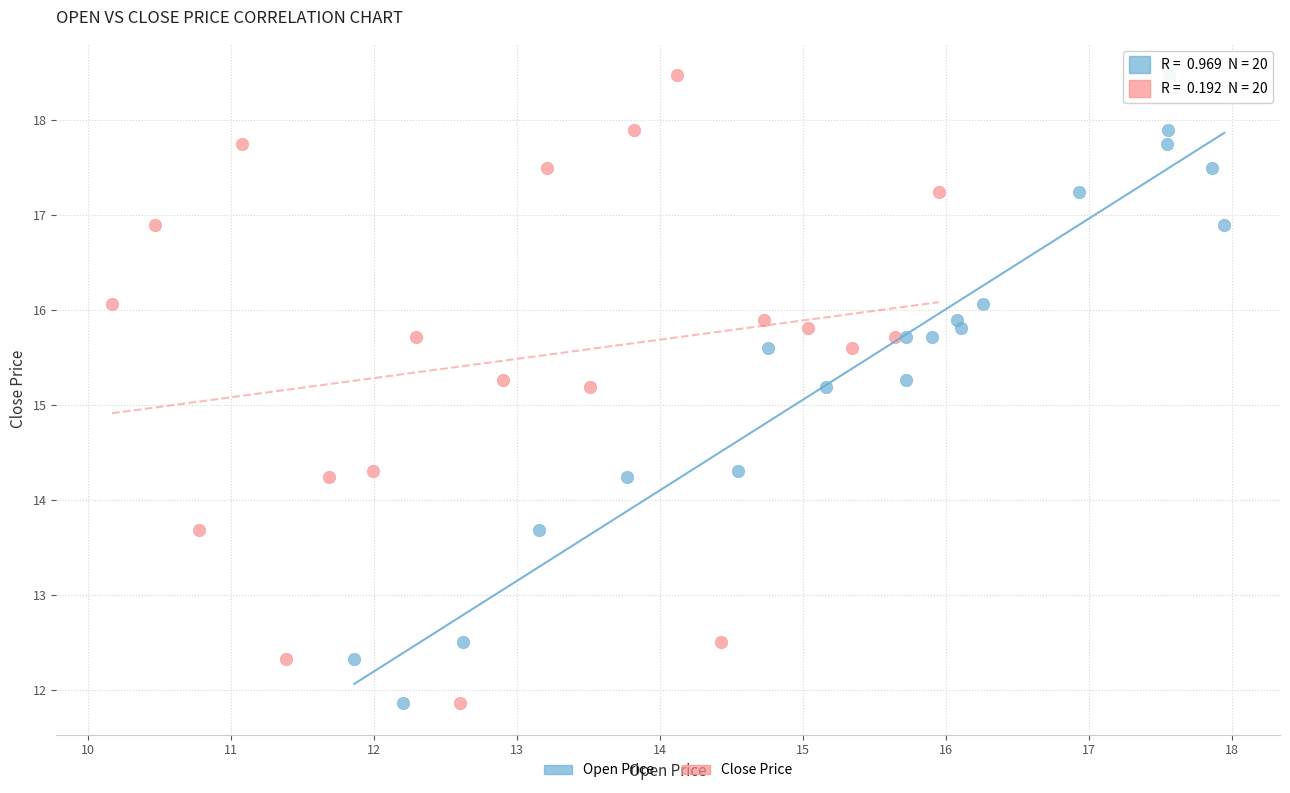

What are all the series names shown in the legend?

Open Price, Close Price